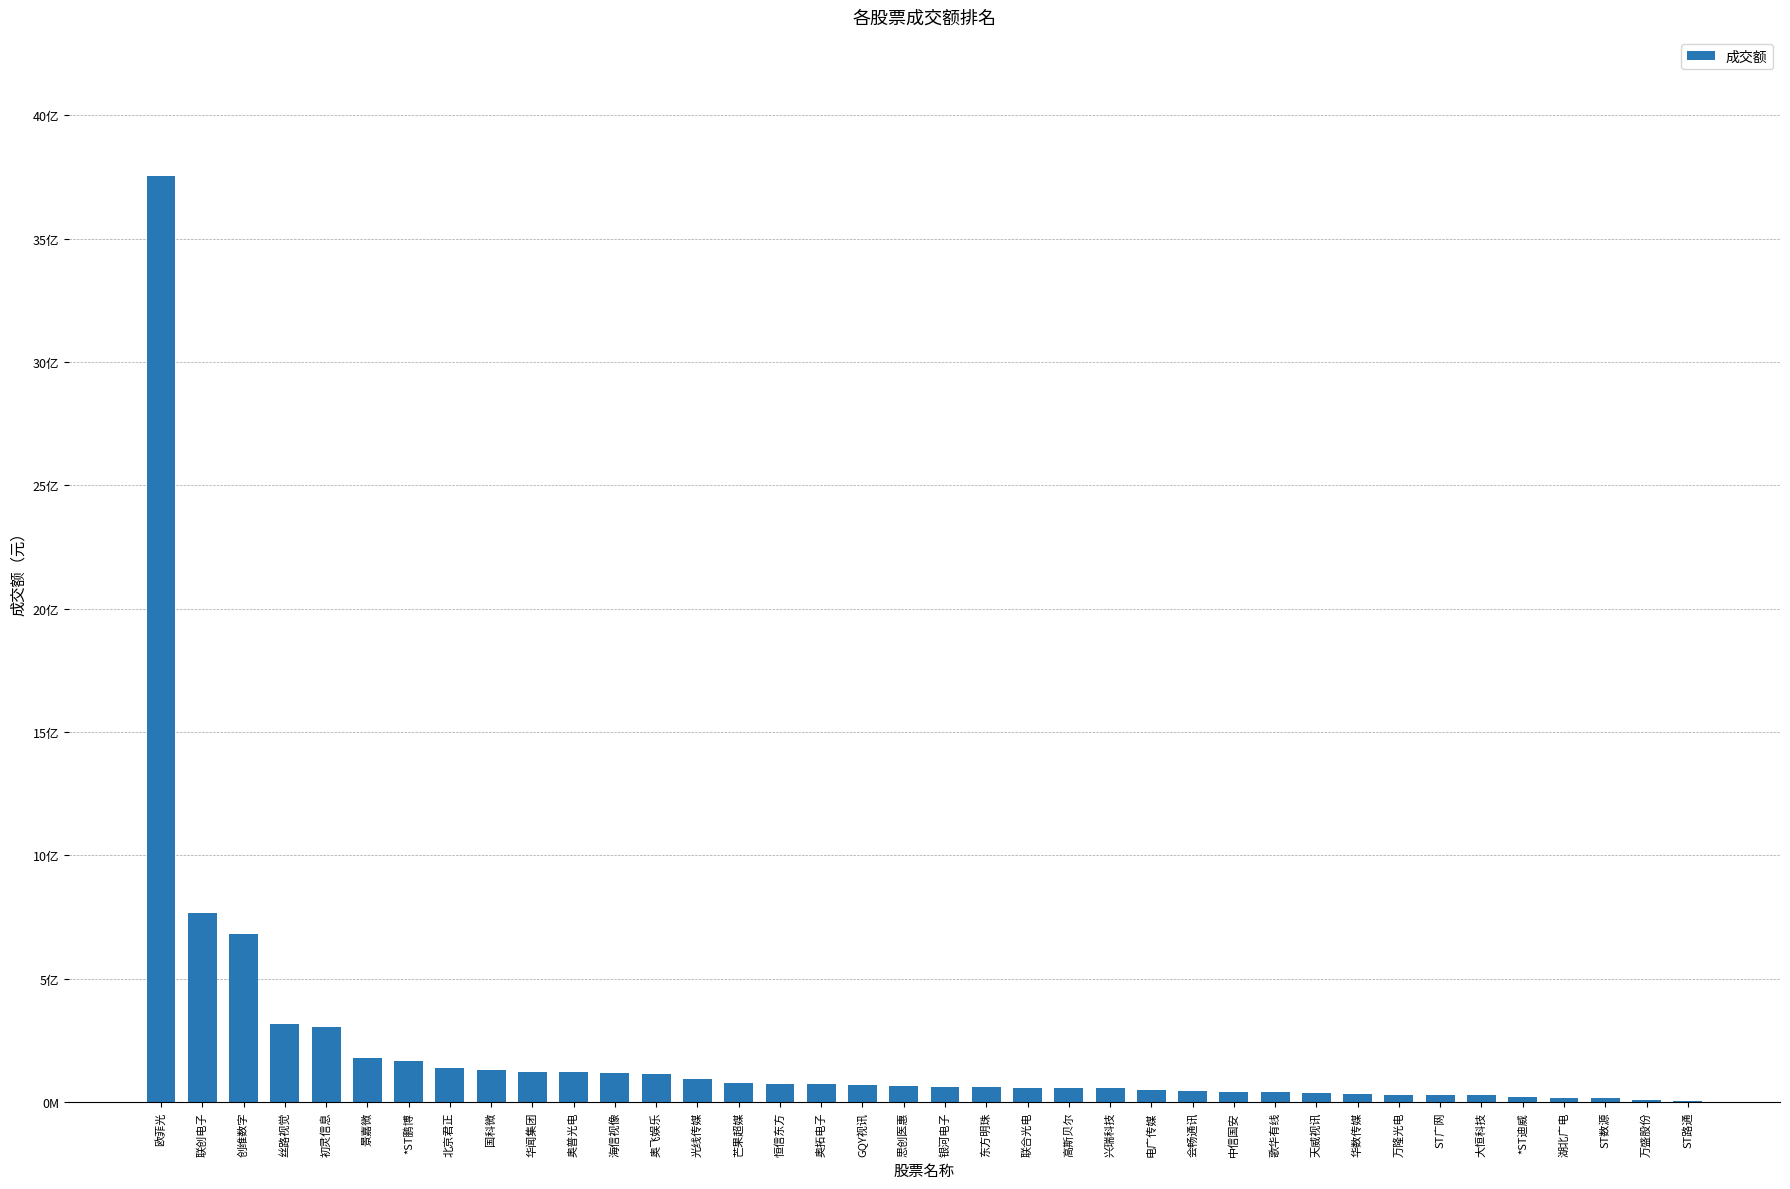

Which has a higher value, 万盛股份 or 奥飞娱乐?

奥飞娱乐